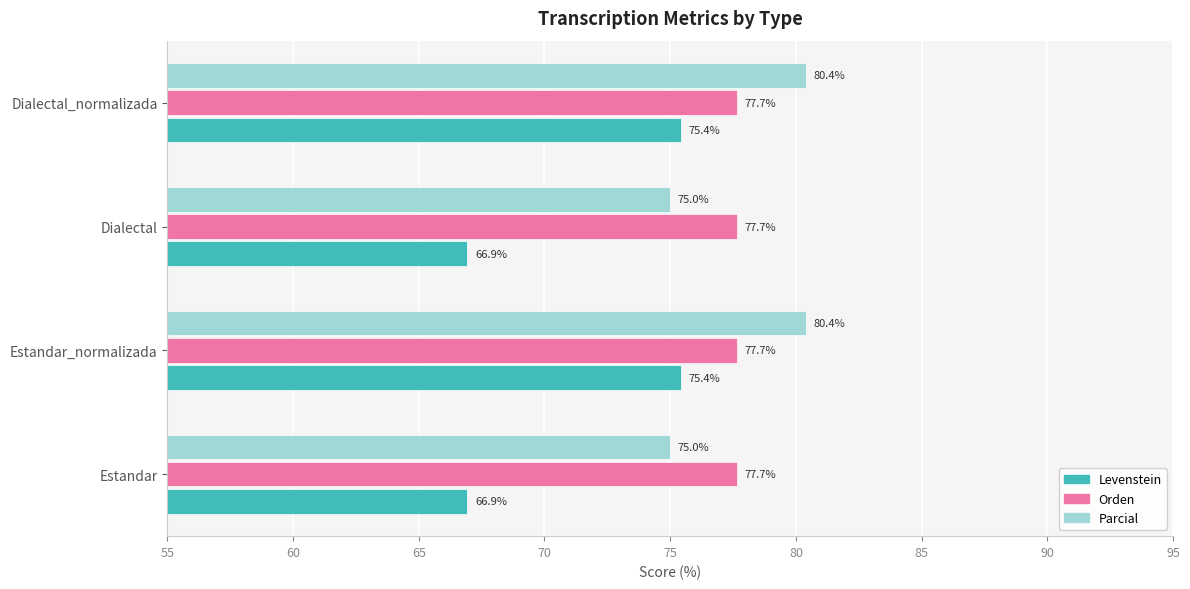

What is the maximum value for Levenstein?

75.4